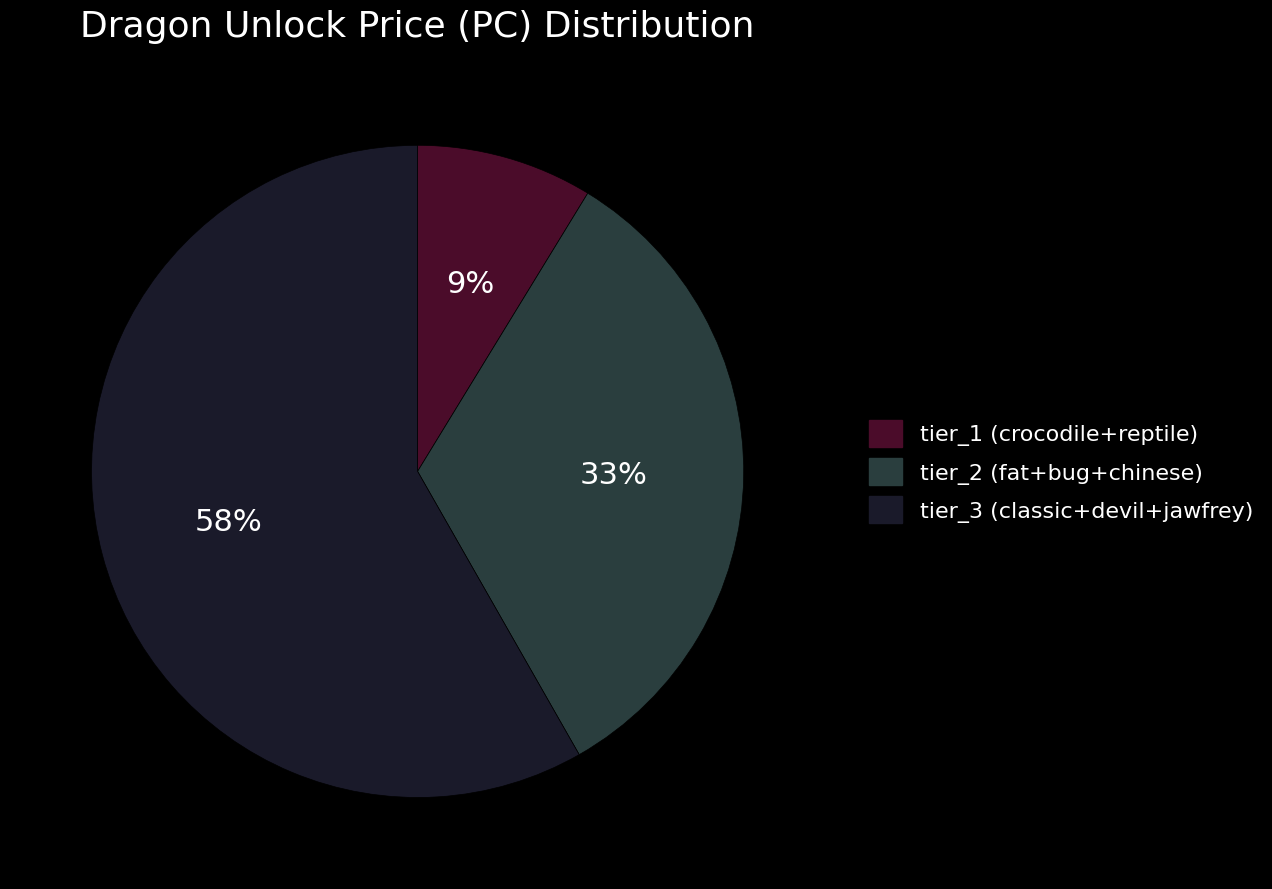

How many segments does this pie chart have?

3